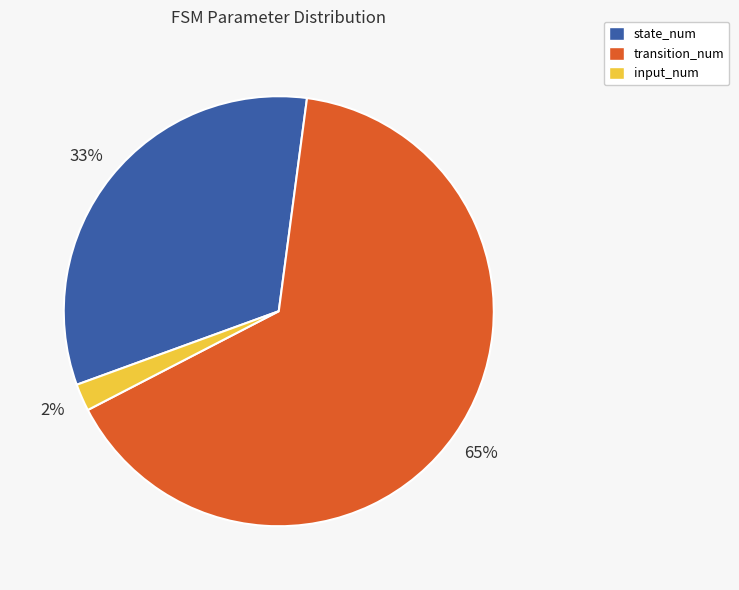

How many slices are in this pie chart?

3